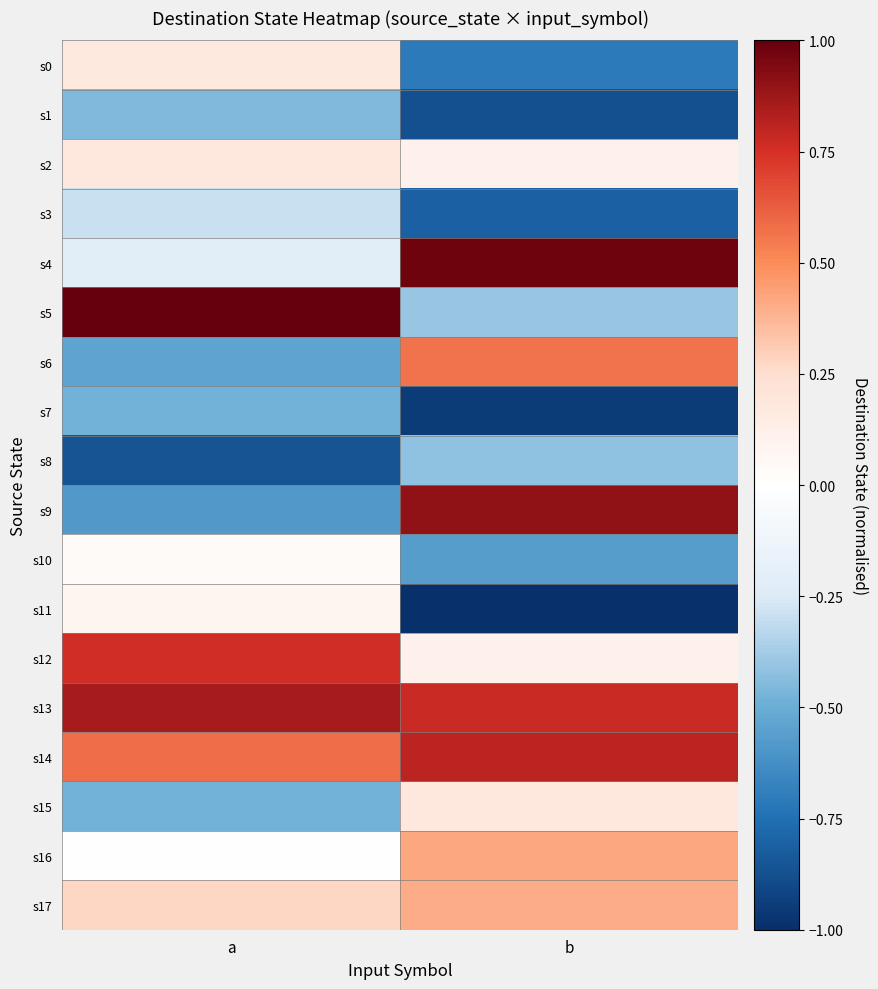

Reading right to left, extract all data points from this chart.

s0: b=-0.7	a=0.2
s1: b=-0.9	a=-0.5
s2: b=0.1	a=0.2
s3: b=-0.8	a=-0.3
s4: b=1.0	a=-0.2
s5: b=-0.4	a=1.0
s6: b=0.6	a=-0.5
s7: b=-1.0	a=-0.5
s8: b=-0.4	a=-0.9
s9: b=0.9	a=-0.6
s10: b=-0.6	a=0.0
s11: b=-1.0	a=0.1
s12: b=0.1	a=0.8
s13: b=0.8	a=0.9
s14: b=0.8	a=0.6
s15: b=0.2	a=-0.5
s16: b=0.4	a=0.0
s17: b=0.4	a=0.3